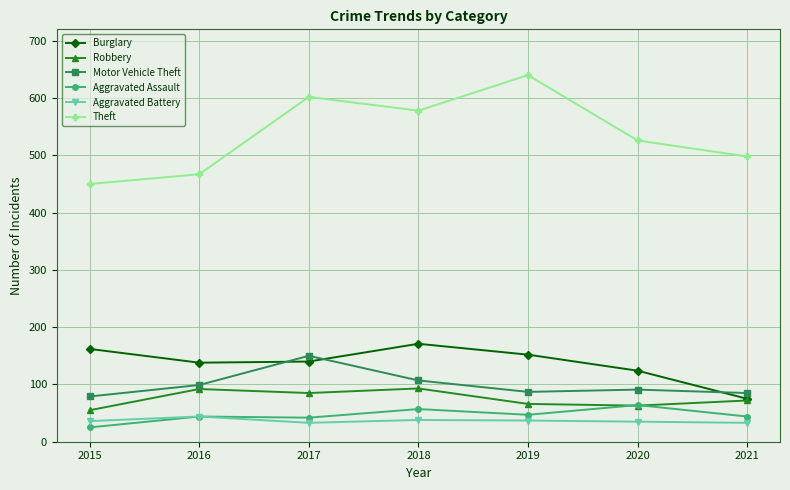

True or false: Robbery and Motor Vehicle Theft cross at least once.

False